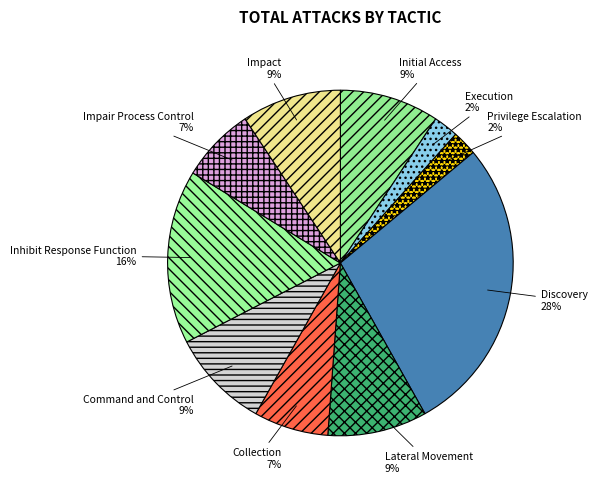

Which category has the biggest portion of the pie?

Discovery